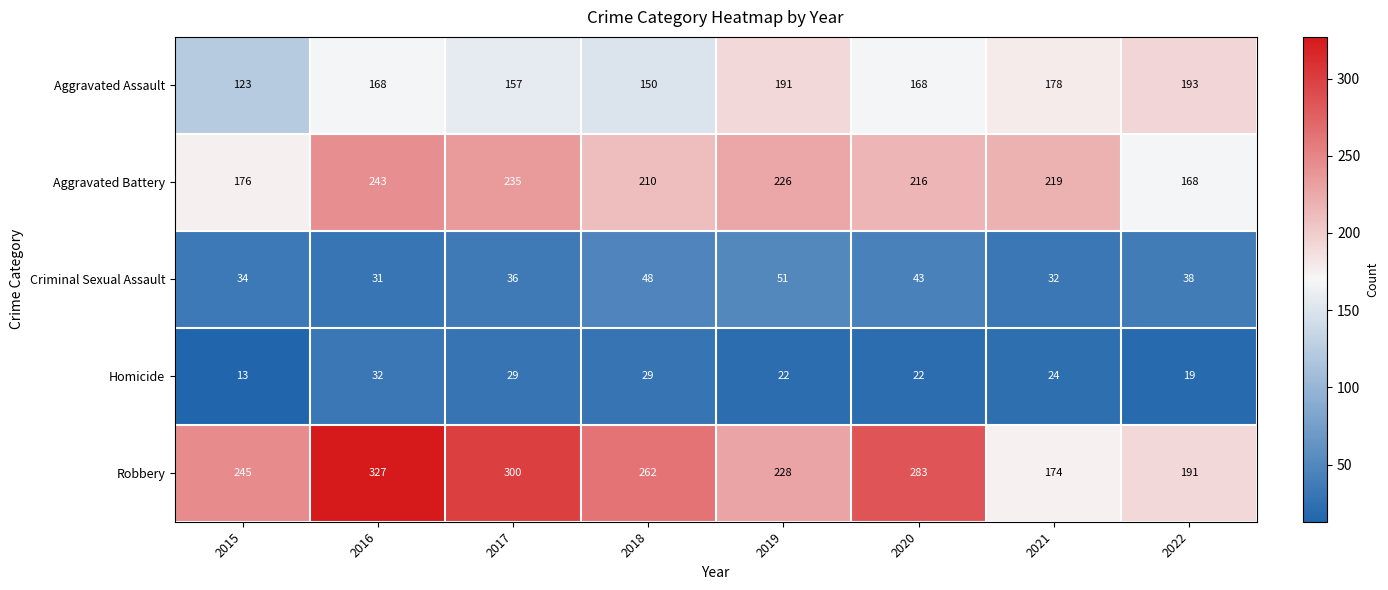

The value of Aggravated Battery at 2019 is 226. True or false?

True